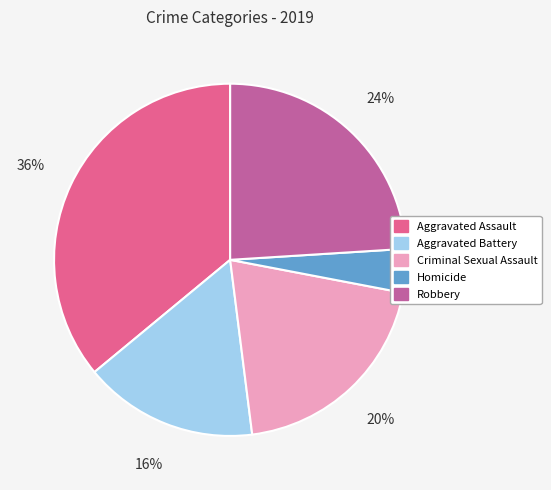

True or false: Robbery accounts for 24% of the total.

True